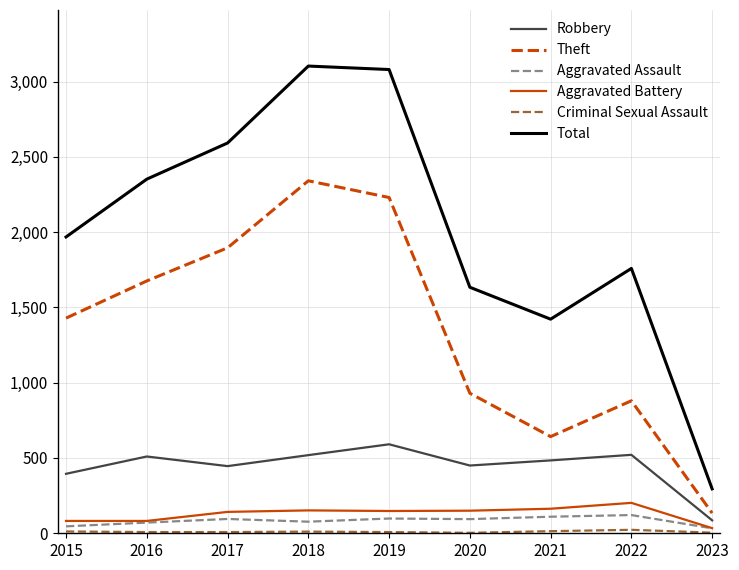

Which series has the largest total across all categories?

Total